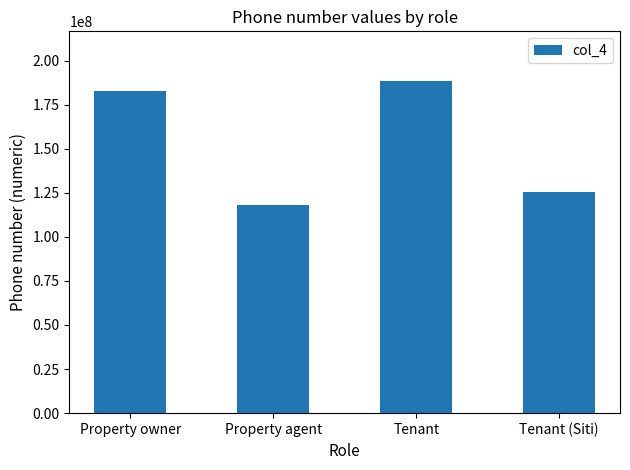

What is the difference between the maximum and minimum values?

70033522